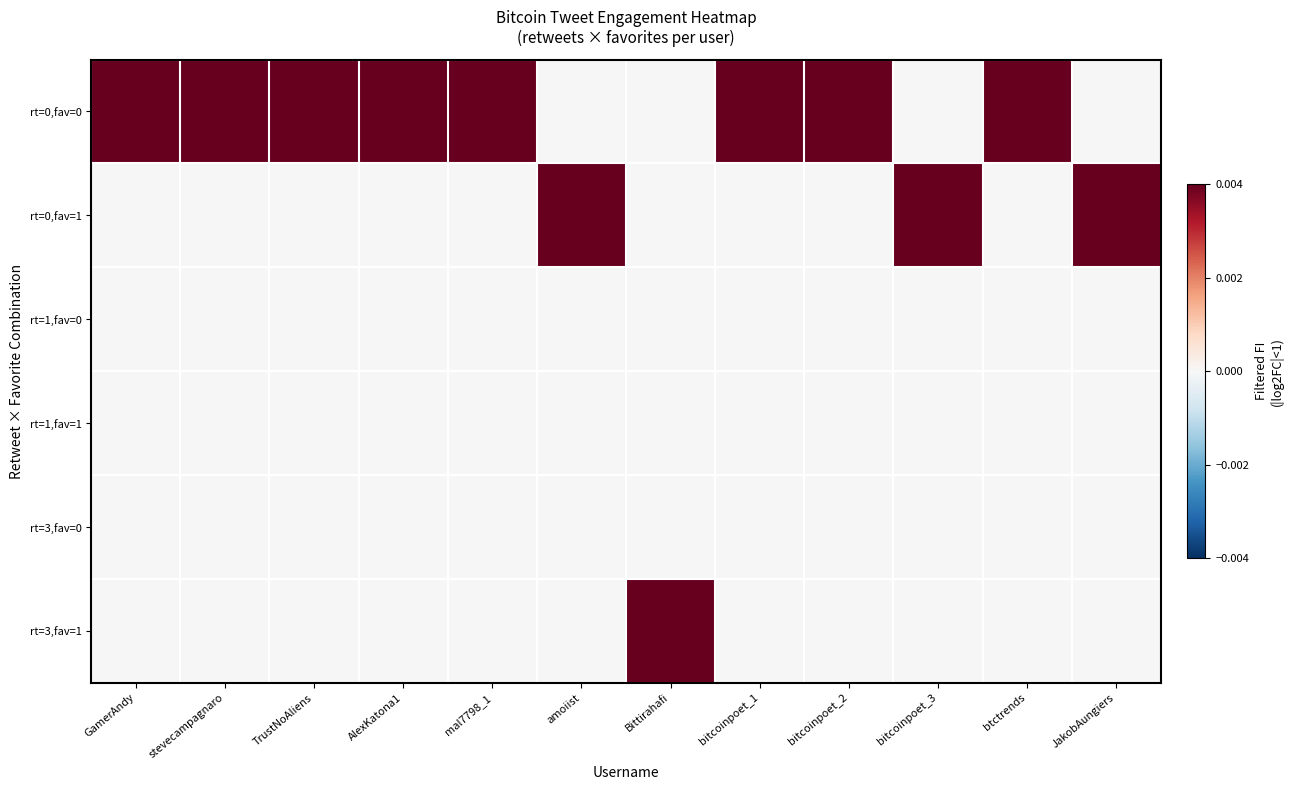

At which category is the sum across all series the highest?

GamerAndy